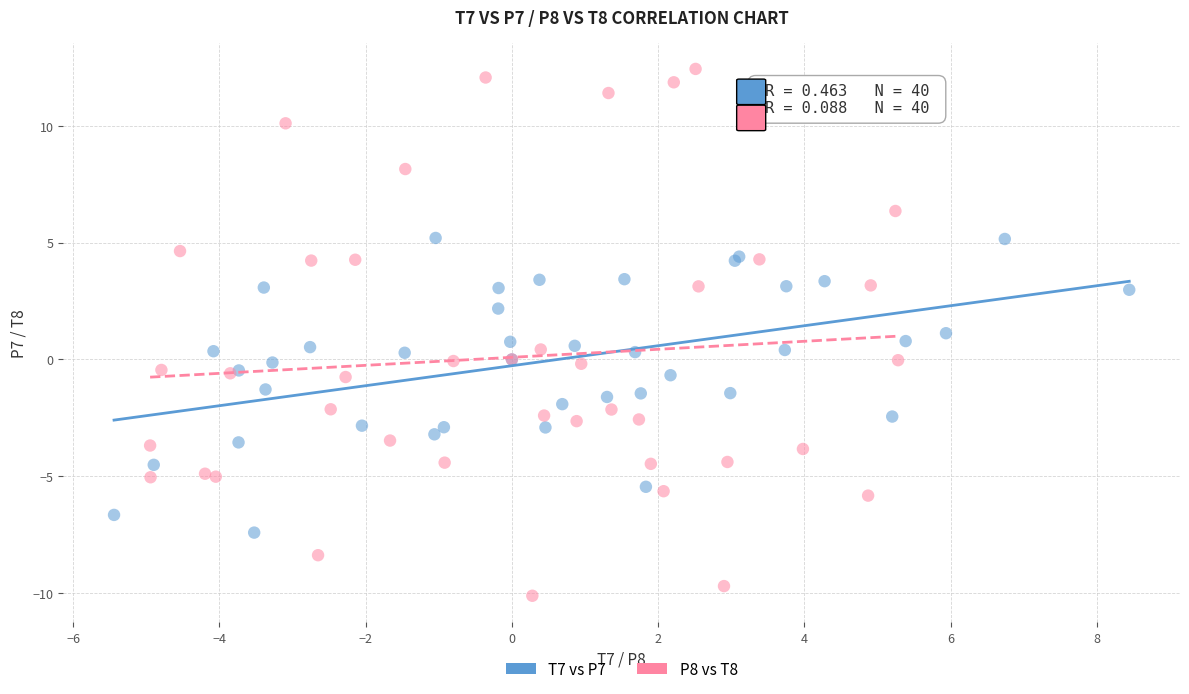

Which series contains the lowest Y value?

P8 vs T8